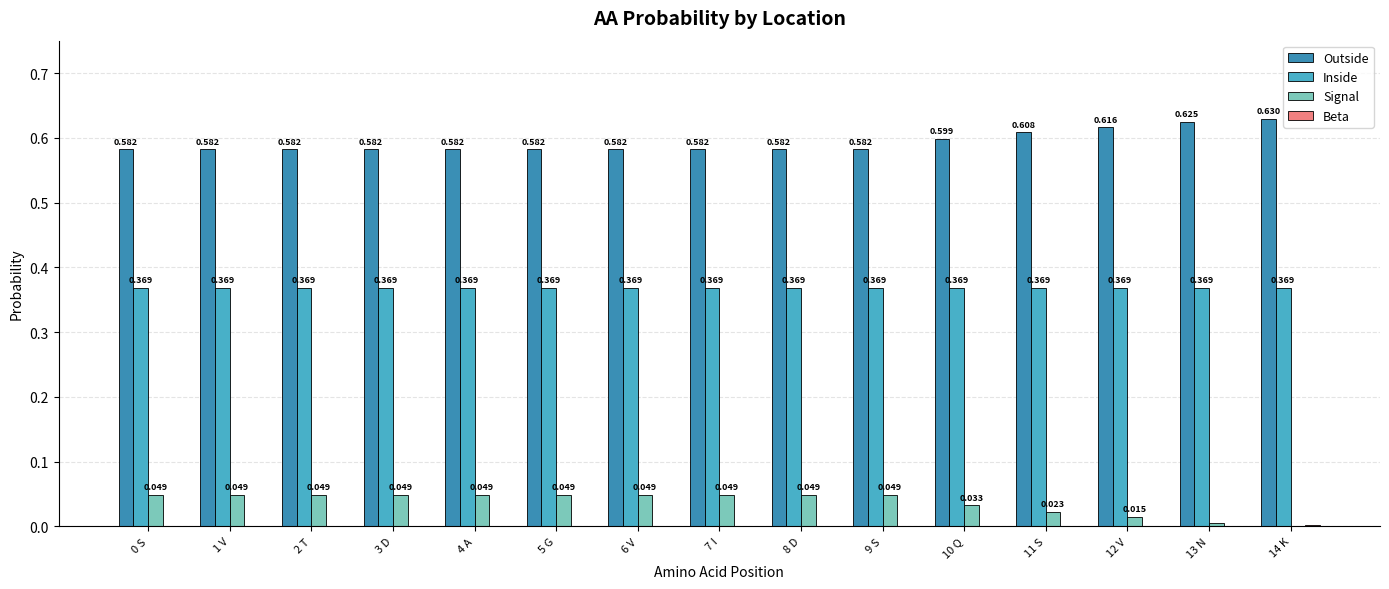

Which series has the largest total across all categories?

Outside